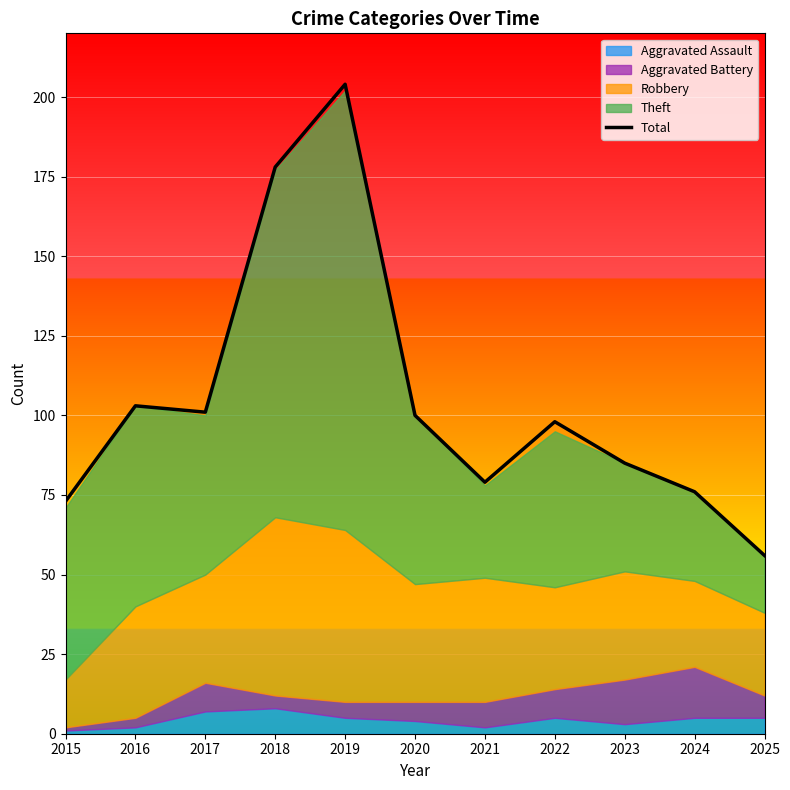

List the labels in order of value, largest first.

2019, 2018, 2016, 2017, 2020, 2022, 2023, 2021, 2024, 2015, 2025